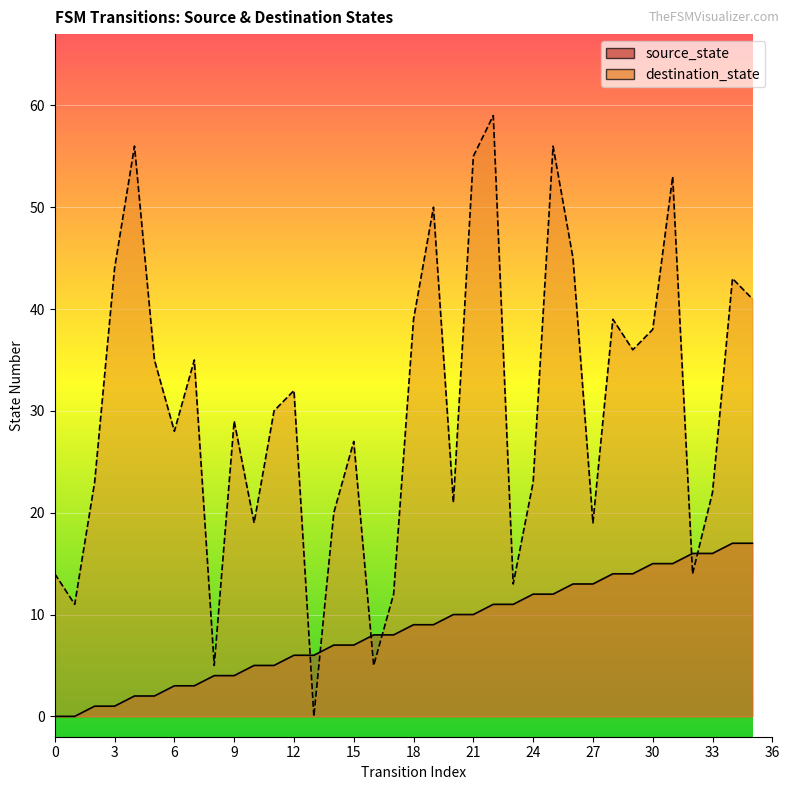

Reading left to right, what are all the values shown in this chart?

source_state: 0	0	1	1	2	2	3	3	4	4	5	5	6	6	7	7	8	8	9	9	10	10	11	11	12	12	13	13	14	14	15	15	16	16	17	17
destination_state: 14	11	23	44	56	35	28	35	5	29	19	30	32	0	20	27	5	12	39	50	21	55	59	13	23	56	45	19	39	36	38	53	14	22	43	41